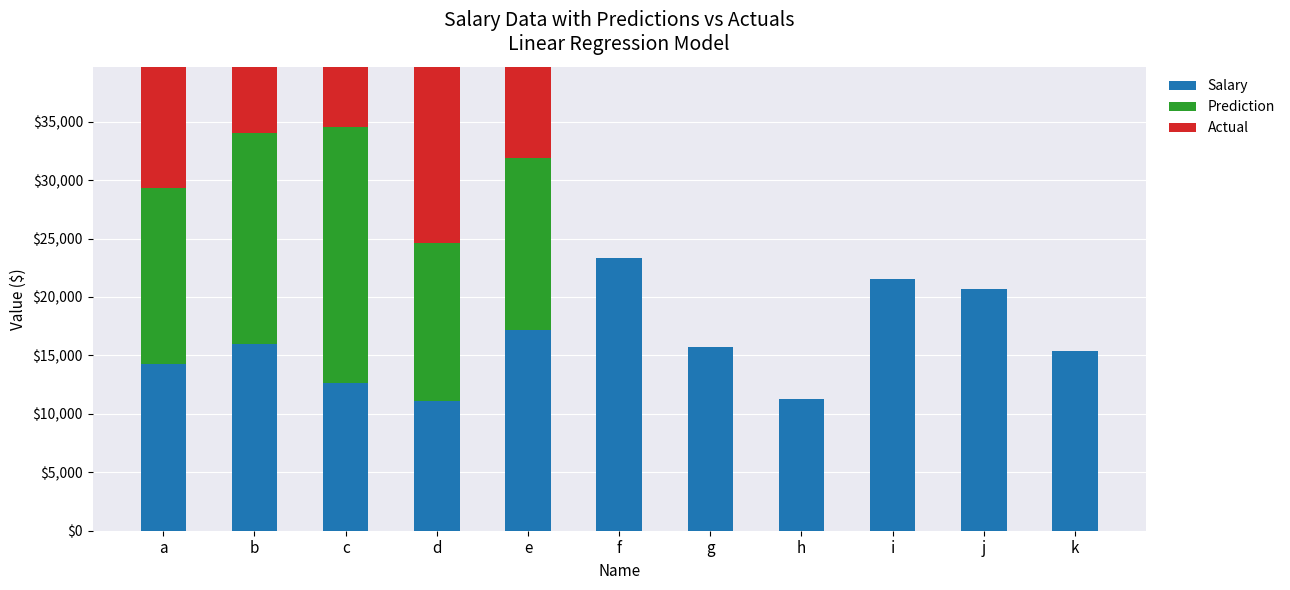

Reading right to left, list all the values displayed in this chart.

Salary: 15338	20707	21578	11271	15735	23322	17159	11121	12614	16015	14298
Prediction: 0	0	0	0	0	0	14700	13500	21900	18000	15000
Actual: 0	0	0	0	0	0	18250	15600	20300	16900	11400